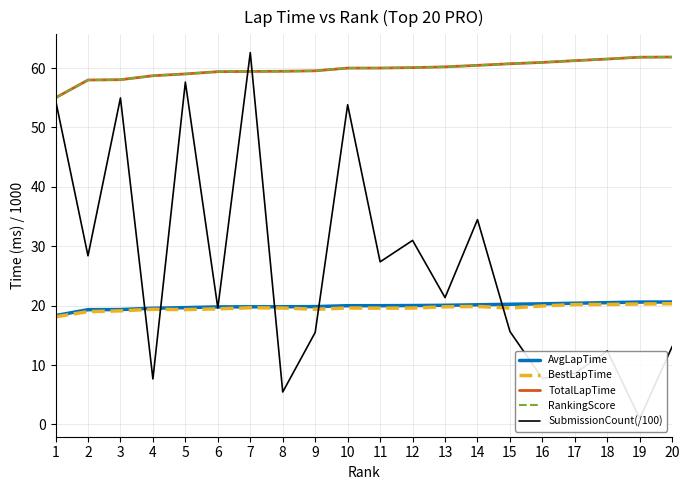

Which series has the widest spread of values?

SubmissionCount(/100)